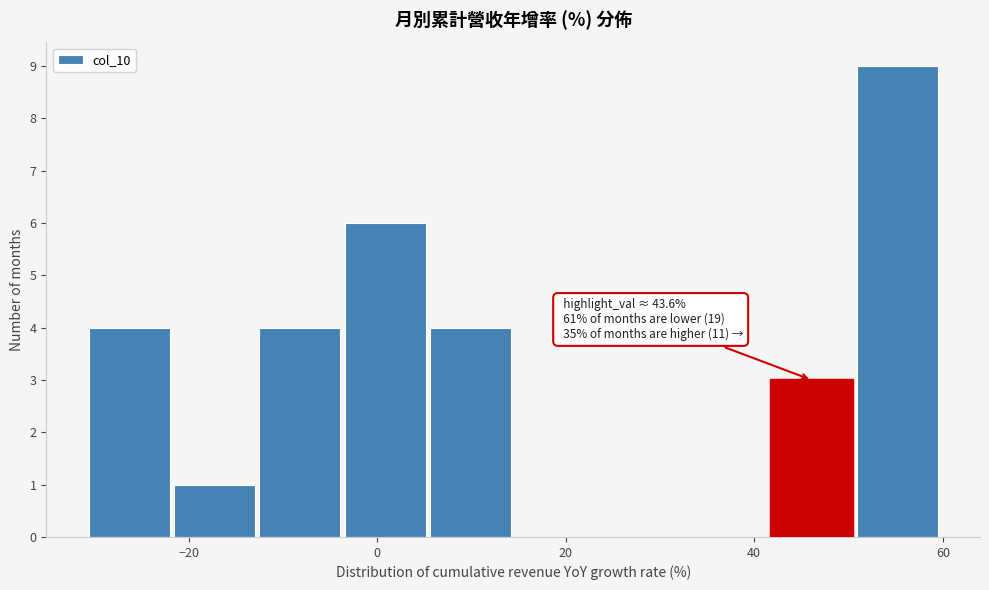

Which range on the x-axis has the tallest bar?

50 to 60